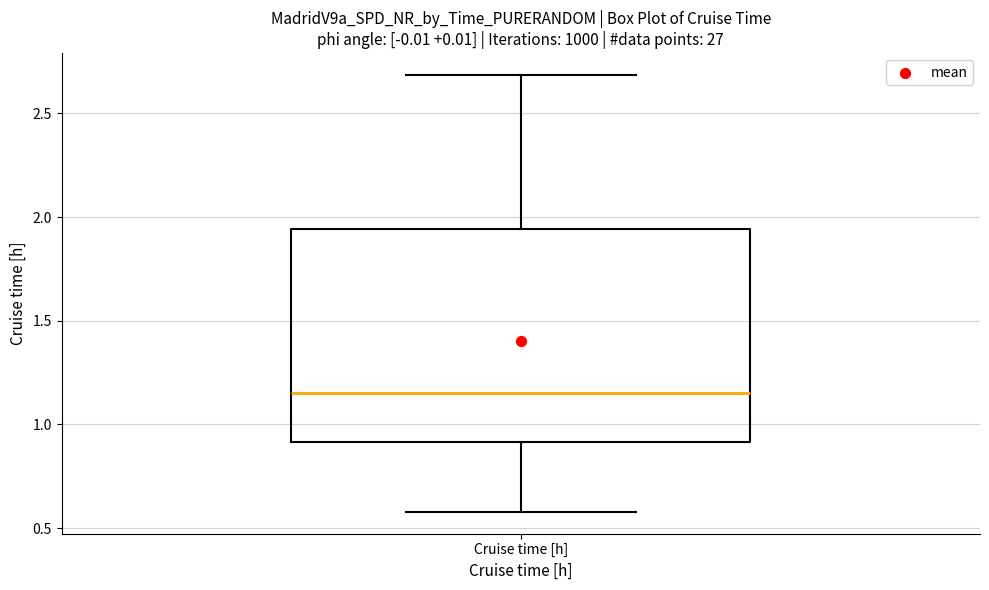

Read this box plot against the y-axis: the position of the median line, the range covered by the box, and the ends of both whiskers. The values are not printed on the chart, so give them approximately, as read against the axis.

median 1.15, box 0.90 to 1.95, whiskers 0.60 to 2.70